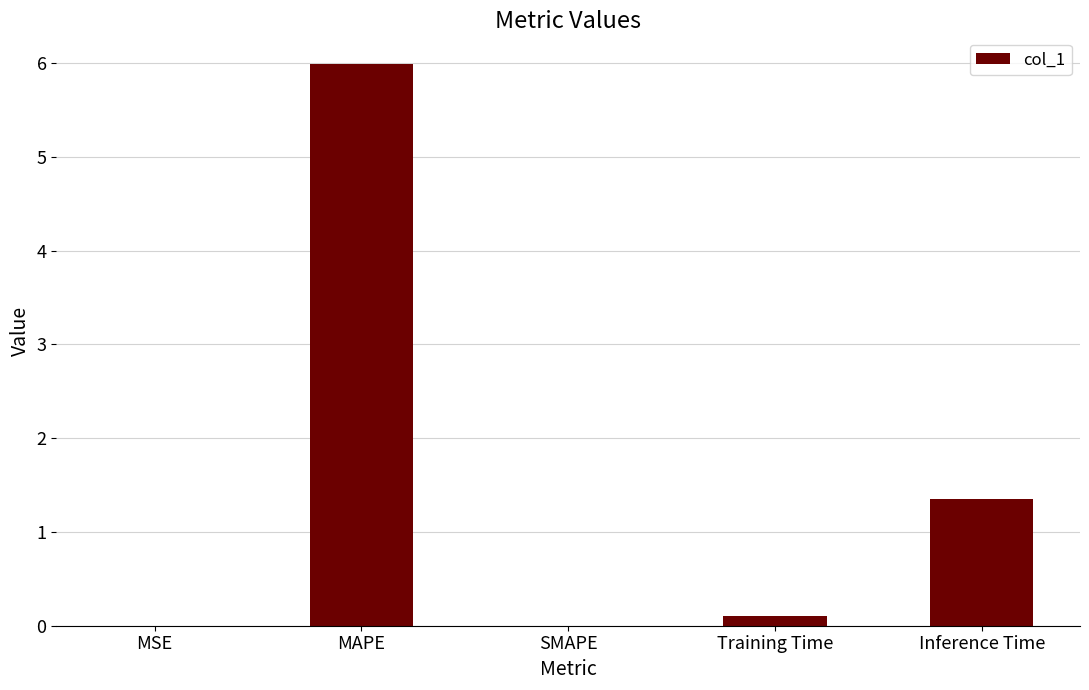

At which category does the chart reach its peak across all series?

MAPE